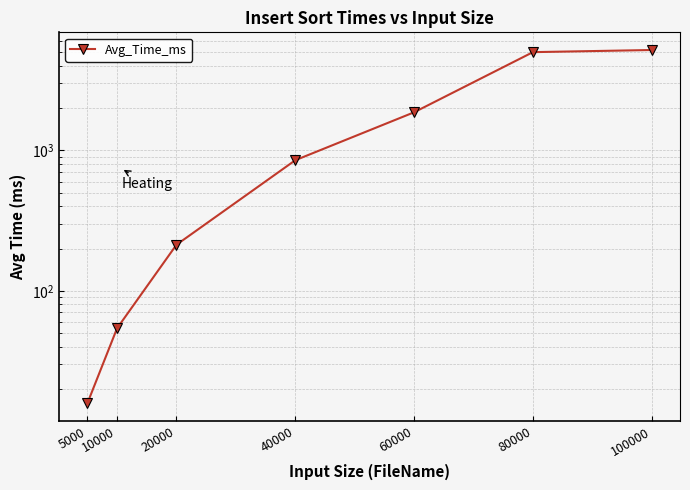

How many categories are shown in the chart?

7